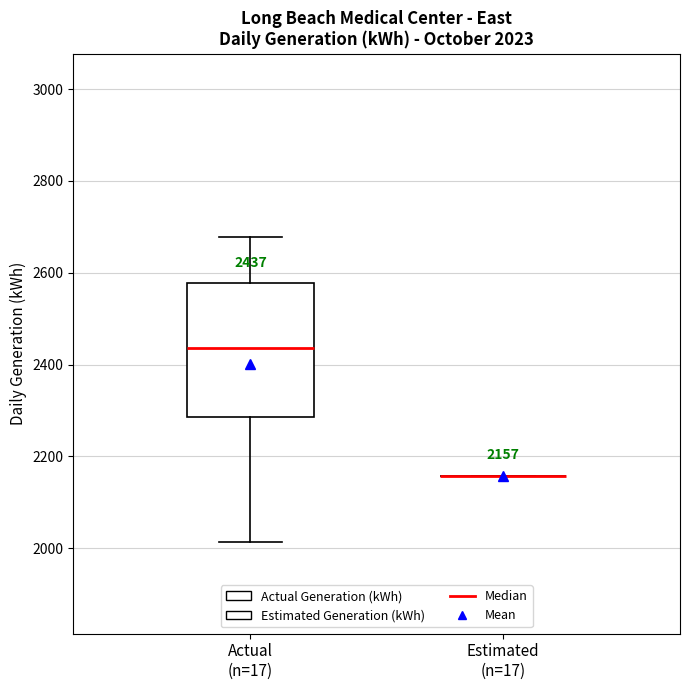

Which box is the tallest, from its lower edge to its upper edge?

Actual (n=17)